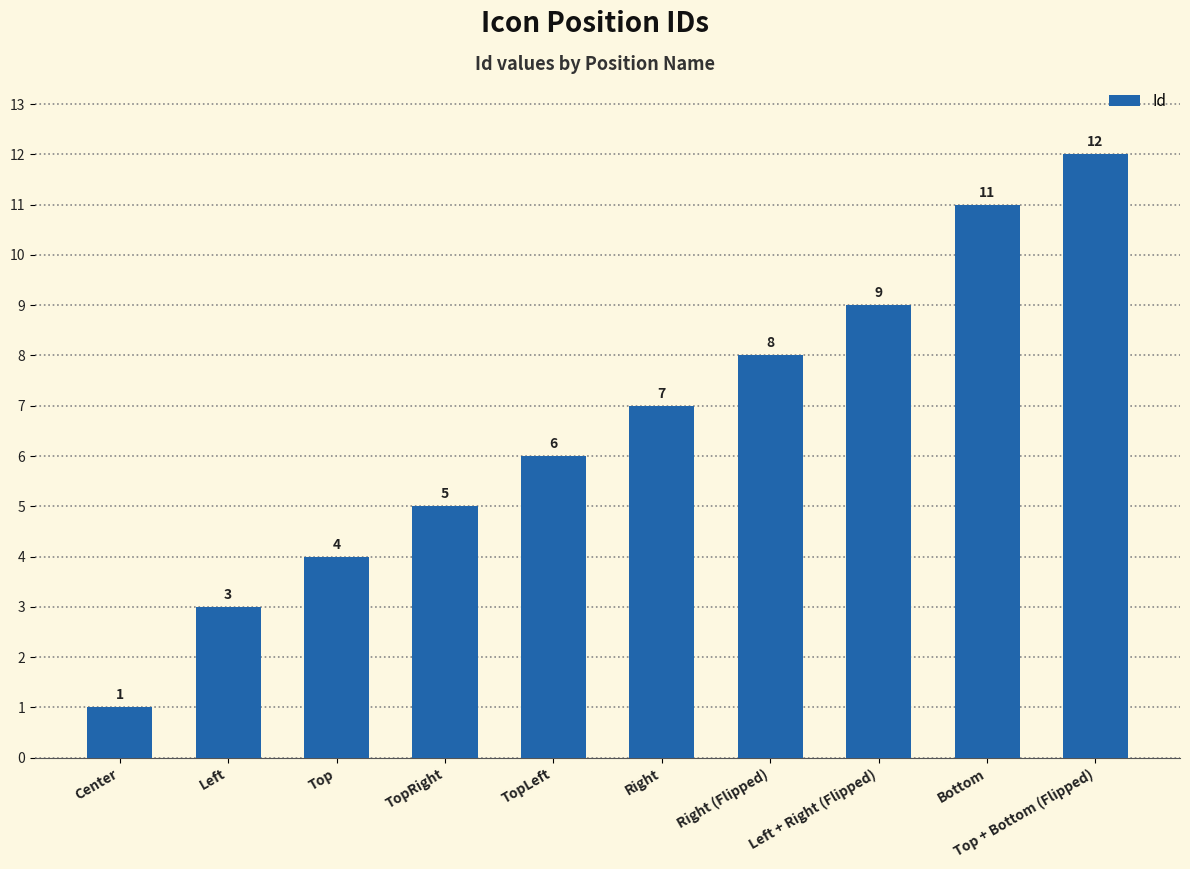

Is it true that the value at TopRight is 5?

True